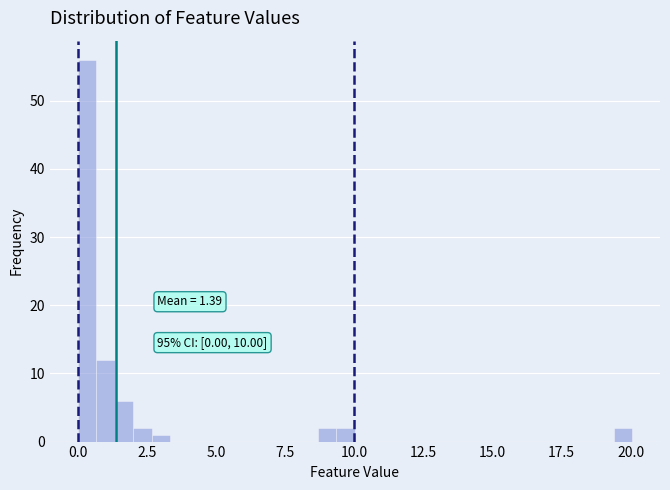

Read against the x-axis, roughly where is the centre of the tallest bar?

0.5